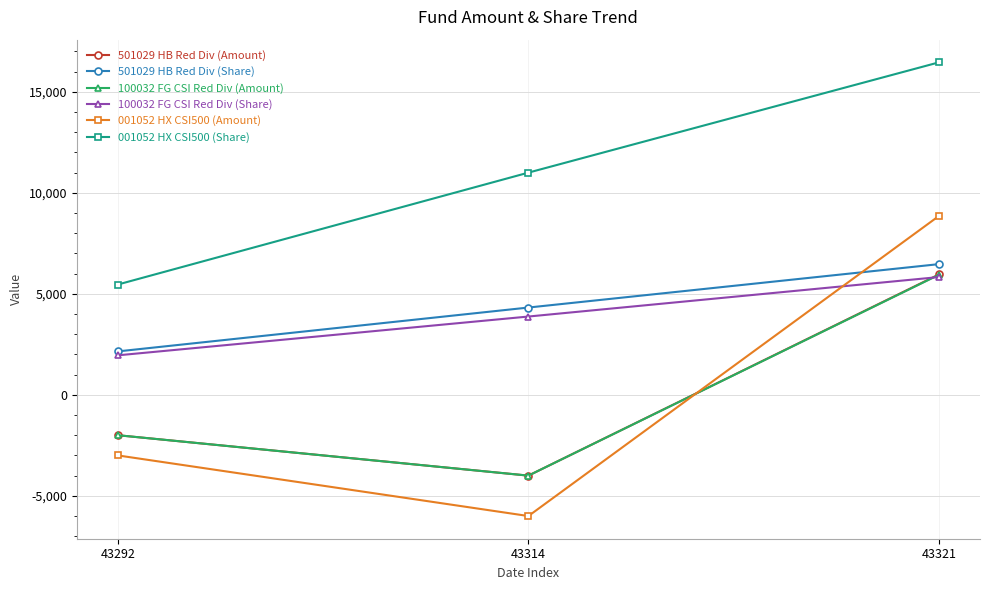

Reading left to right, transcribe all the data shown in this chart.

501029 HB Red Div (Amount): -2000.0	-4000.0	5957.0
501029 HB Red Div (Share): 2148.2	4319.1	6467.2
100032 FG CSI Red Div (Amount): -2000.0	-4000.0	5938.7
100032 FG CSI Red Div (Share): 1954.0	3873.9	5827.9
001052 HX CSI500 (Amount): -3000.0	-6000.0	8852.2
001052 HX CSI500 (Share): 5457.9	10996.0	16453.9